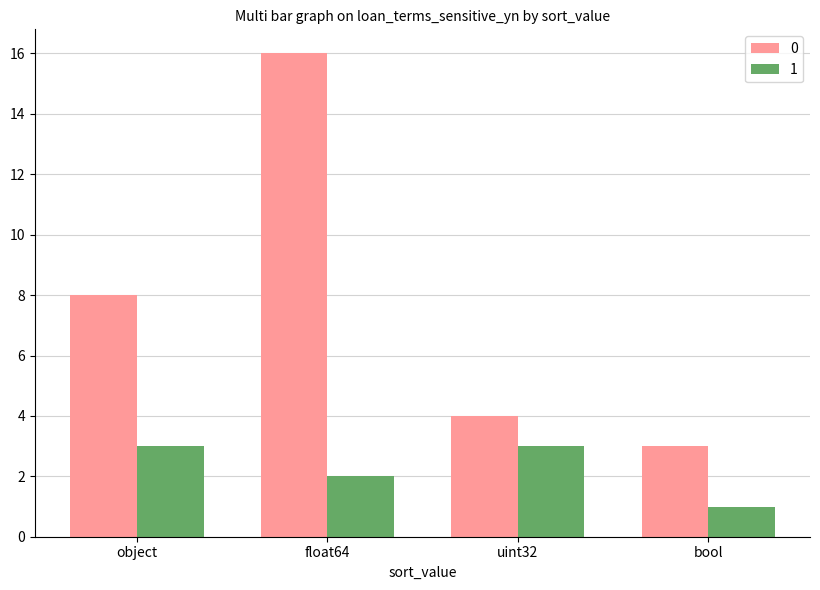

What is the label of the 4th bar from the right?

object